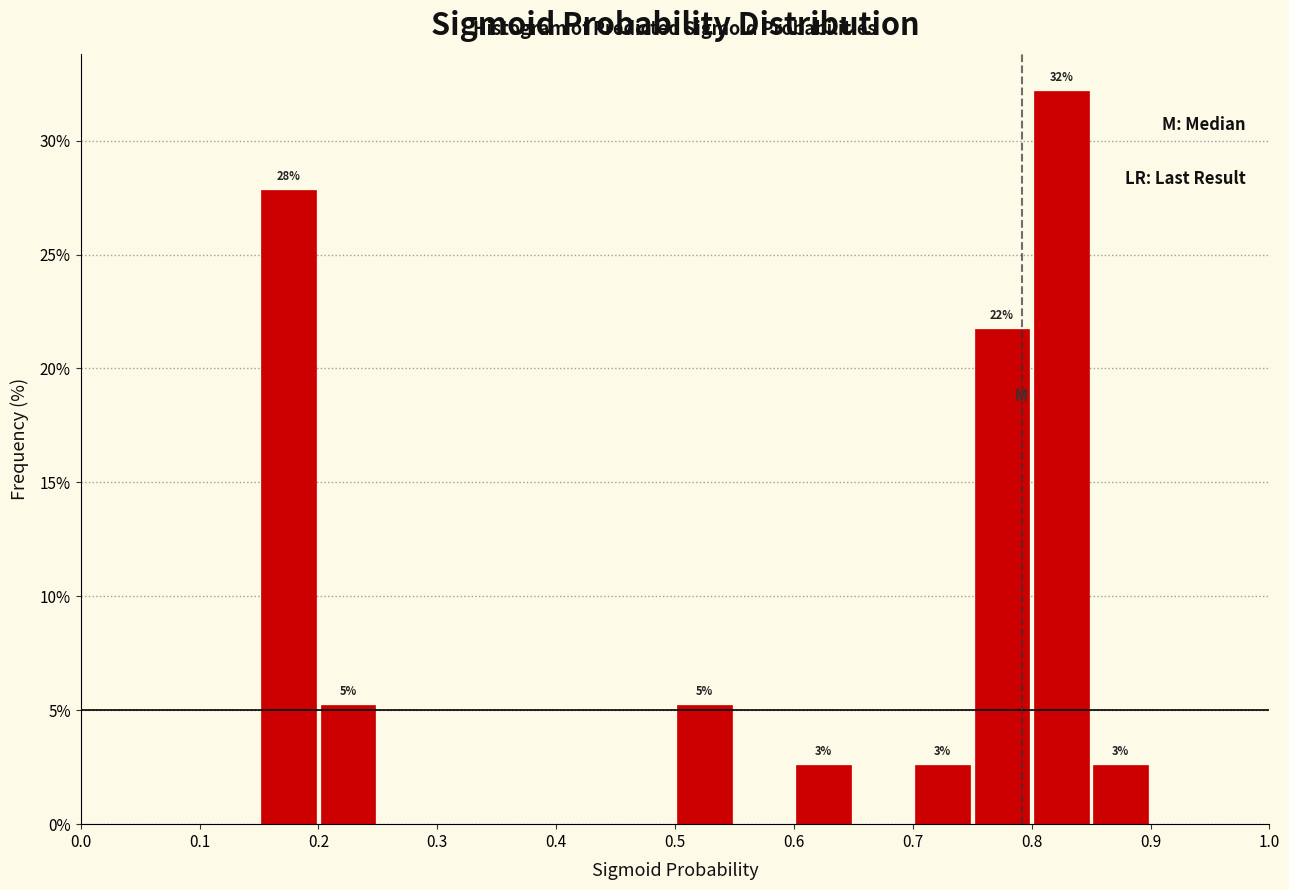

Over which range of the x-axis is the bar tallest?

0.80 to 0.85